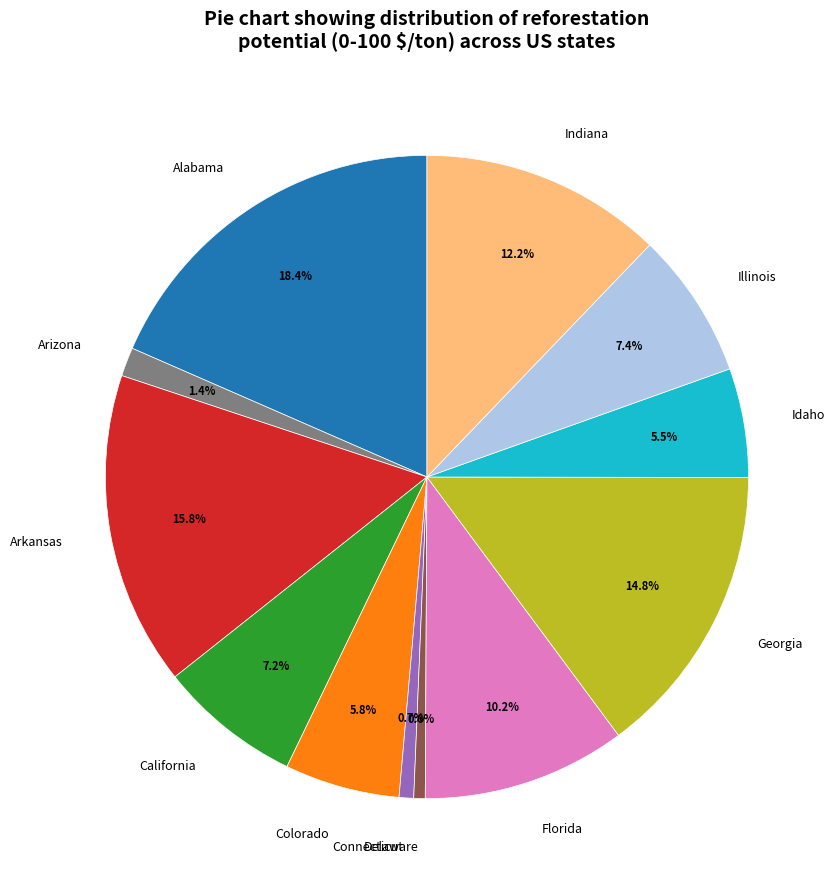

To the nearest percent, what portion does Alabama represent?

18%